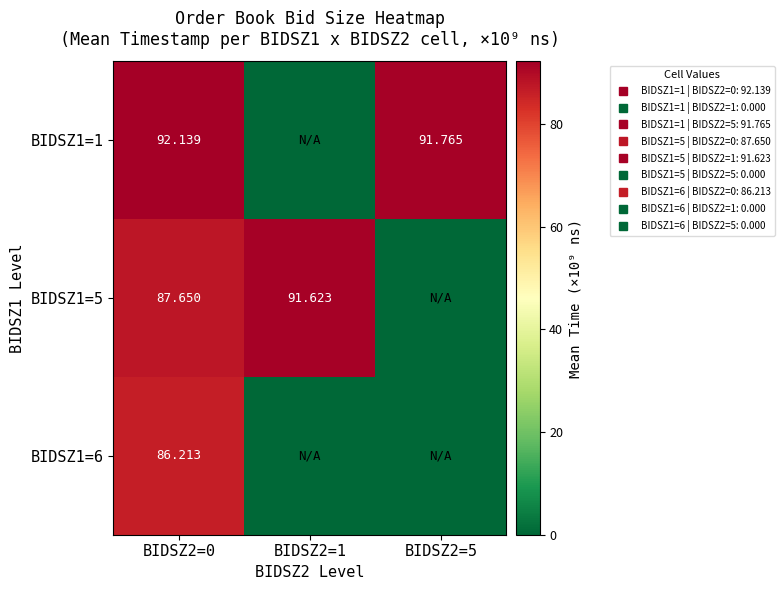

Which category has the highest value across all series?

BIDSZ2=0